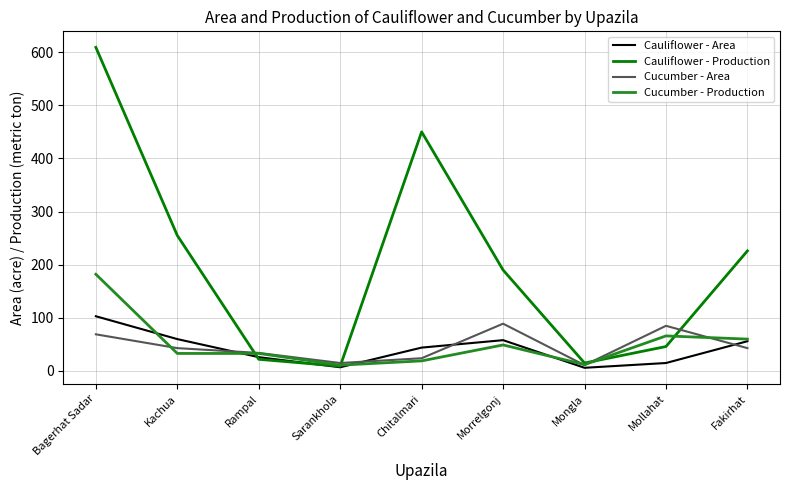

At which category is the sum across all series the highest?

Bagerhat Sadar